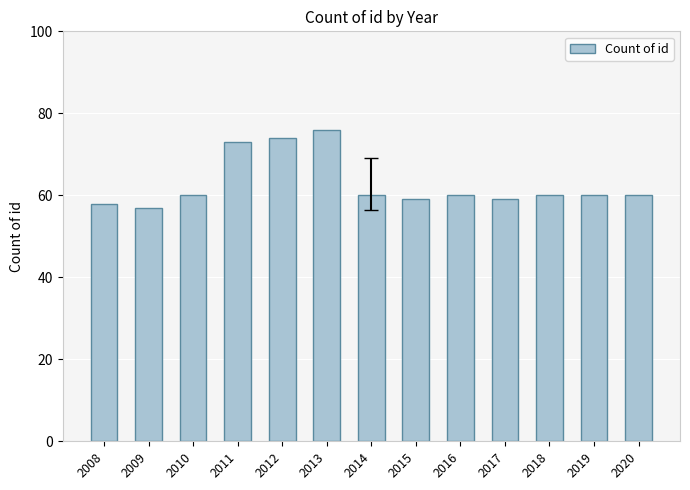

Is it true that the value at 2015 is 59?

True